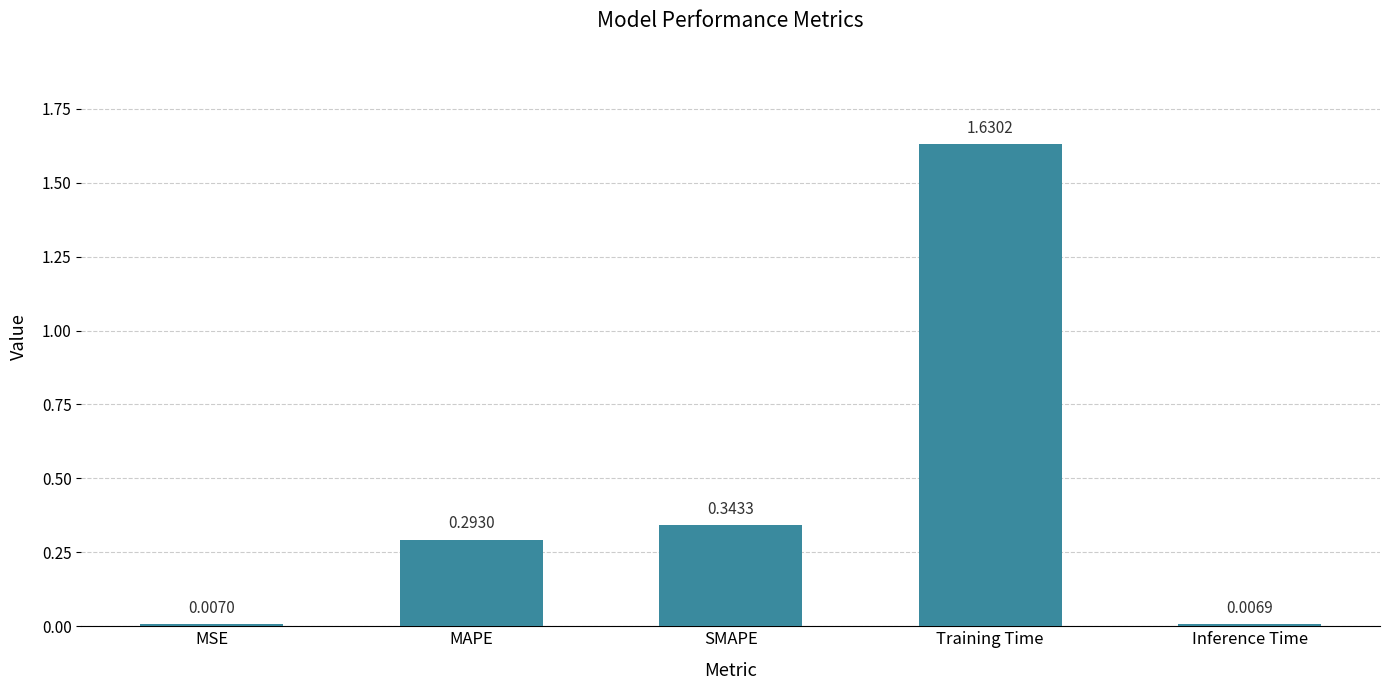

What is the change in value from Training Time to Inference Time?

-1.6